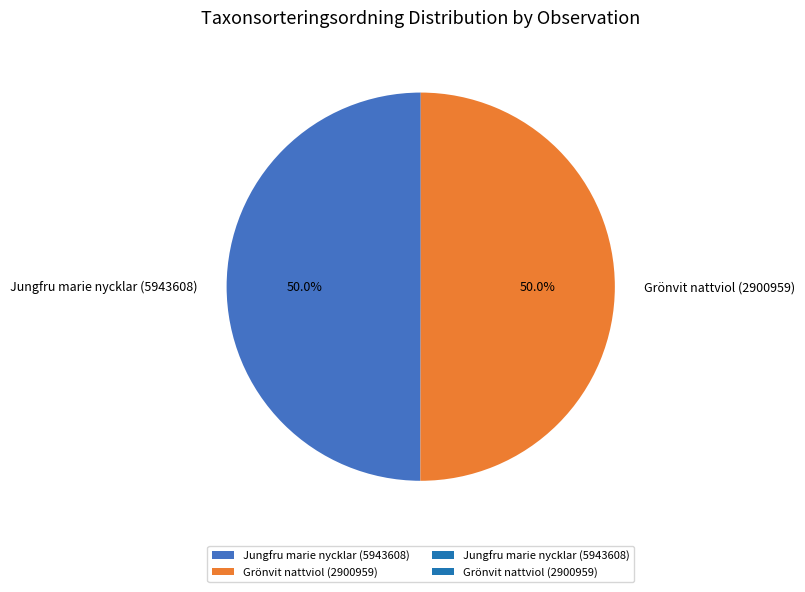

To the nearest percent, what portion does Grönvit nattviol (2900959) represent?

50%